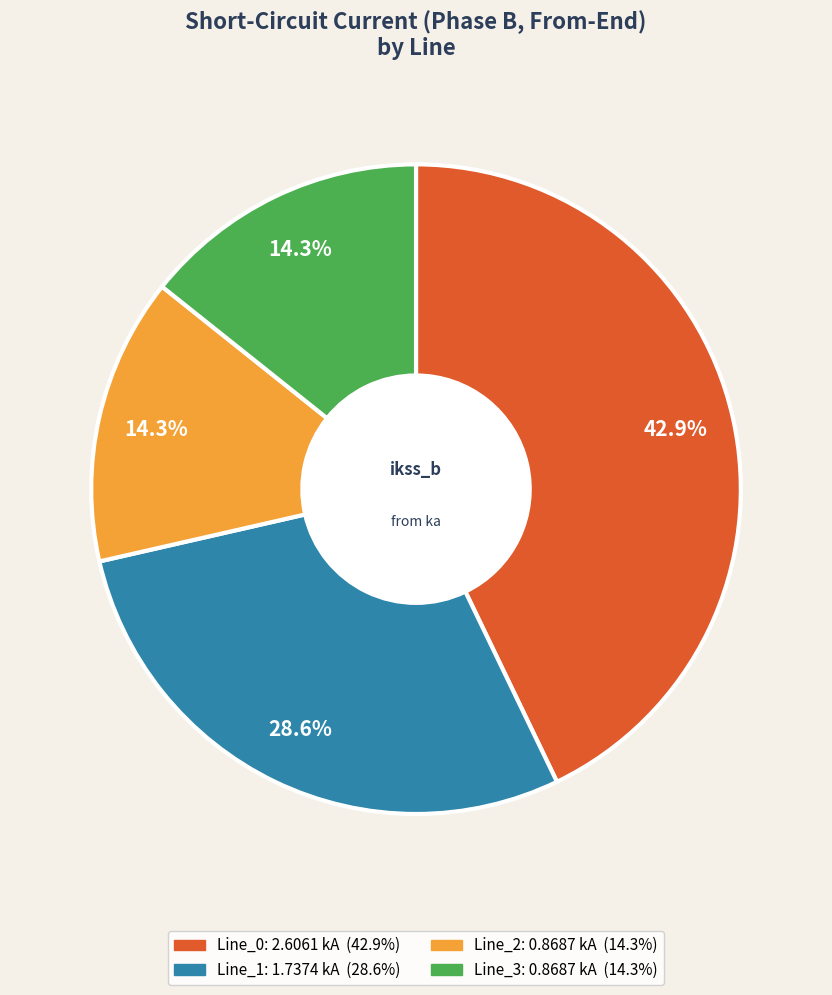

What percentage is the Line_0 slice, to the nearest percent?

43%